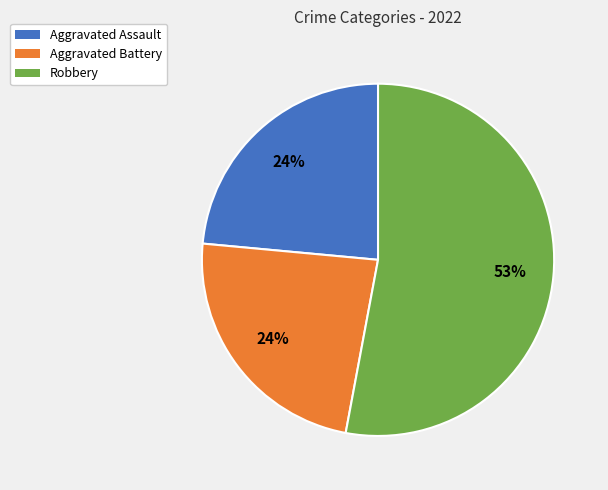

To the nearest percent, what is the combined percentage of Aggravated Battery and Robbery?

76%